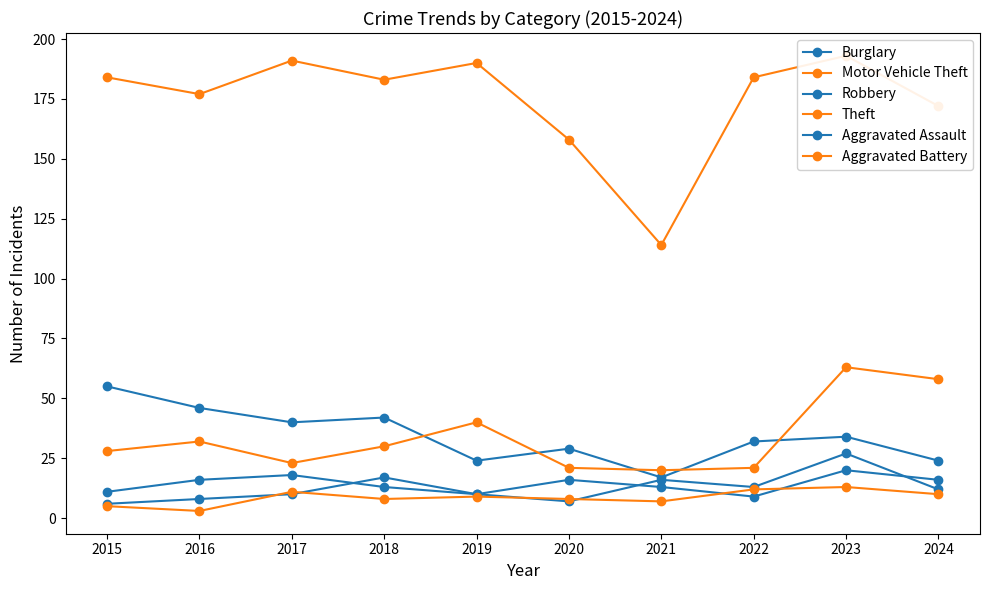

What is the total value across all series at 2015?

289